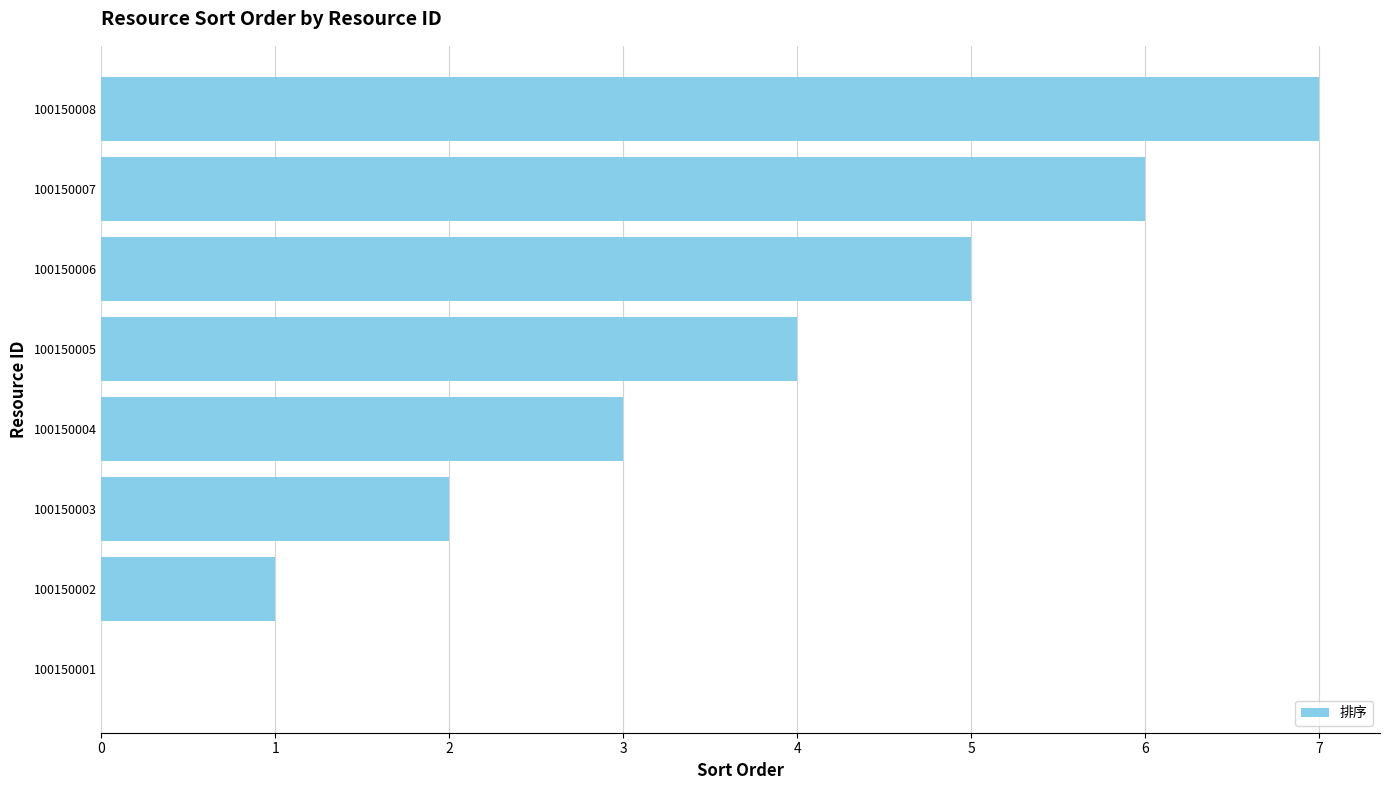

Approximately how many times larger is the value at 100150008 compared to 100150004?

2.3